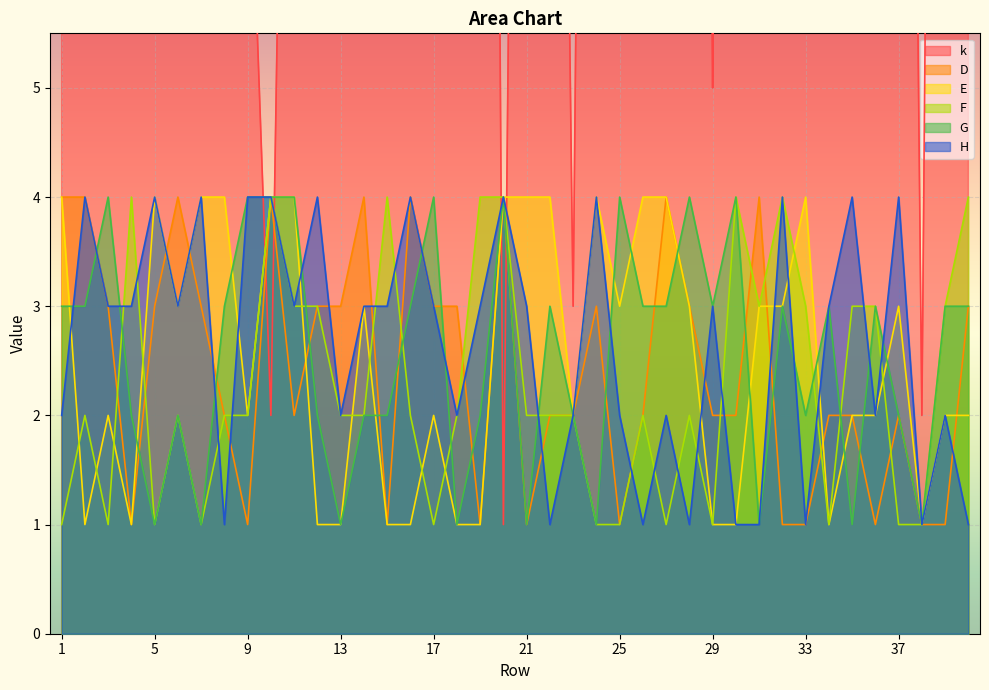

At which label does G first exceed 3?

3